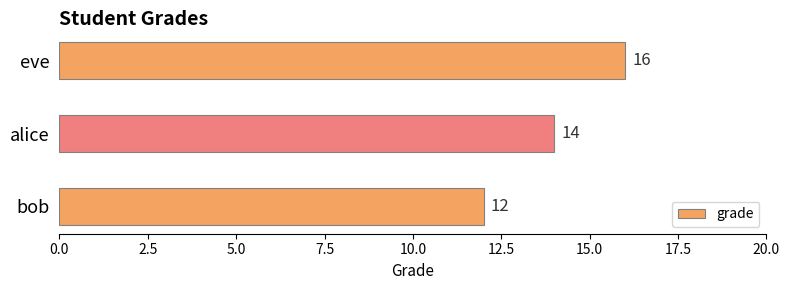

Reading top to bottom, what are all the values shown in this chart?

16	14	12